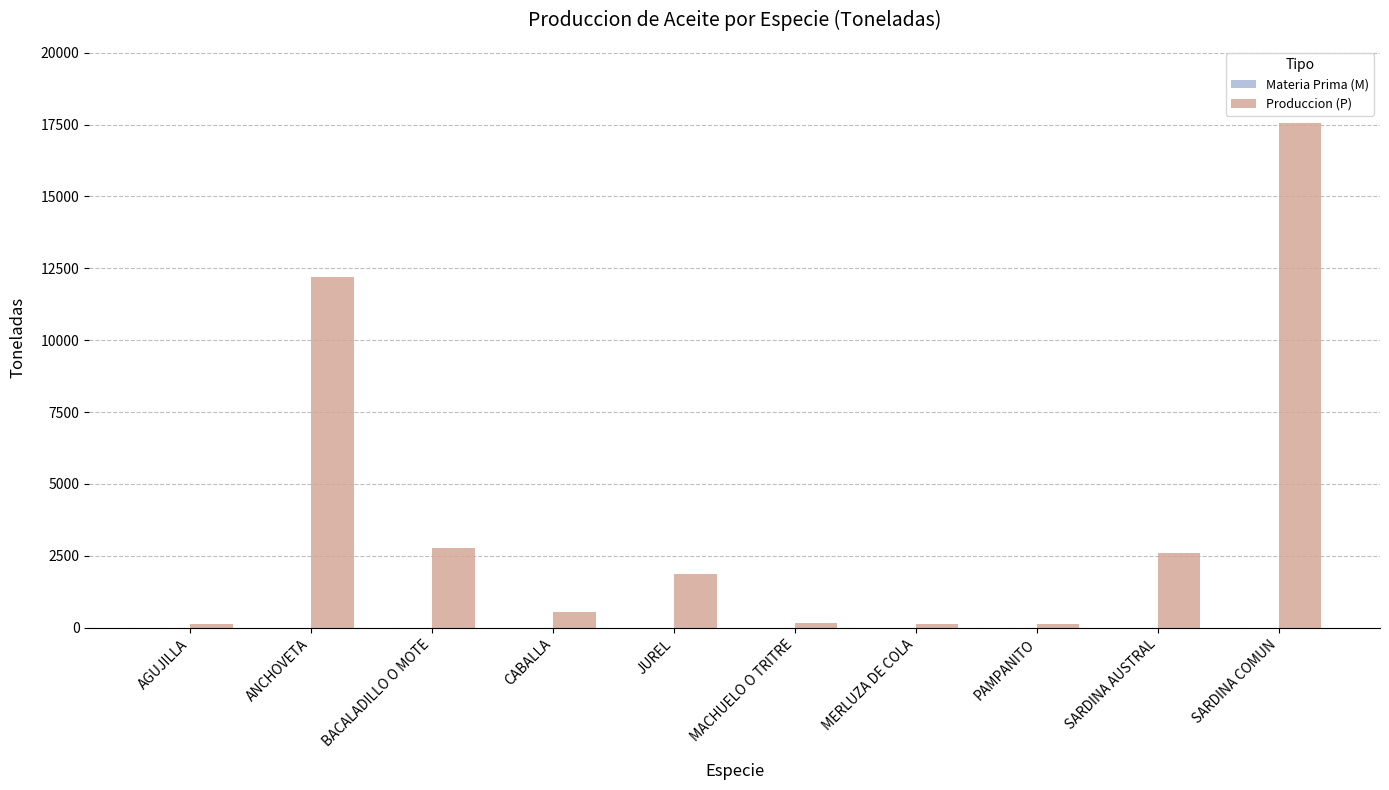

What is the label of the 9th bar from the left?

SARDINA AUSTRAL